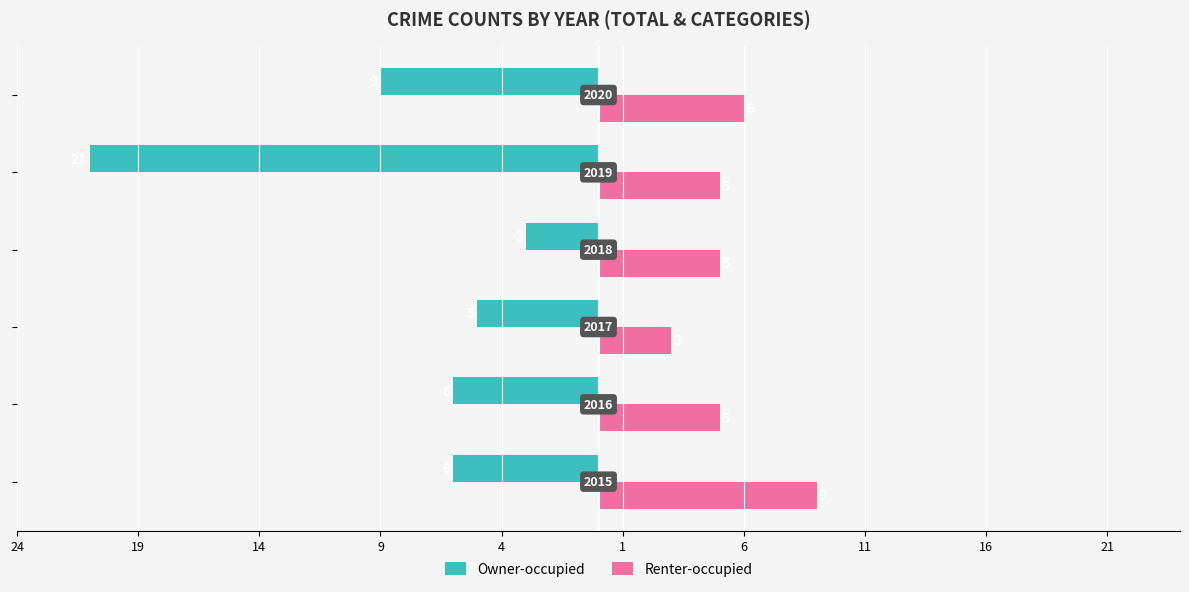

Which series has the largest range (max minus min)?

Owner-occupied